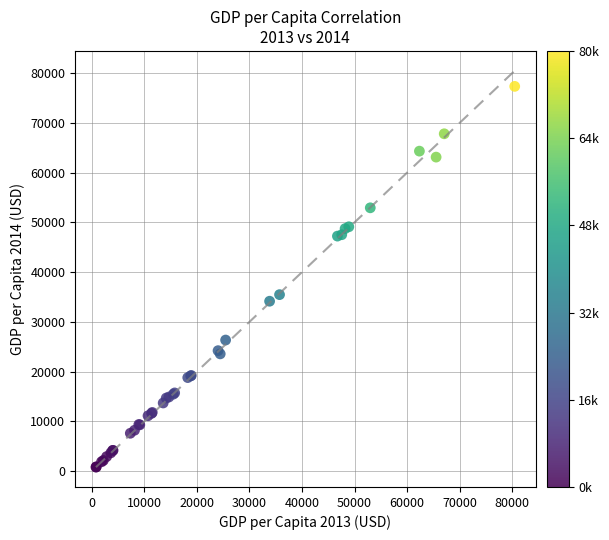

What Y value in the scatter plot is closest to 39063?

35467.2